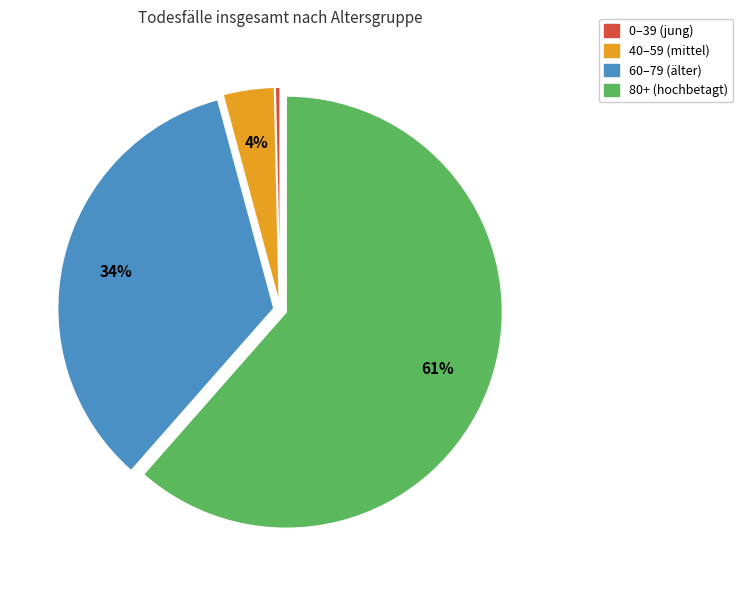

Is it true that 40–59 (mittel) is 4% of the pie?

True